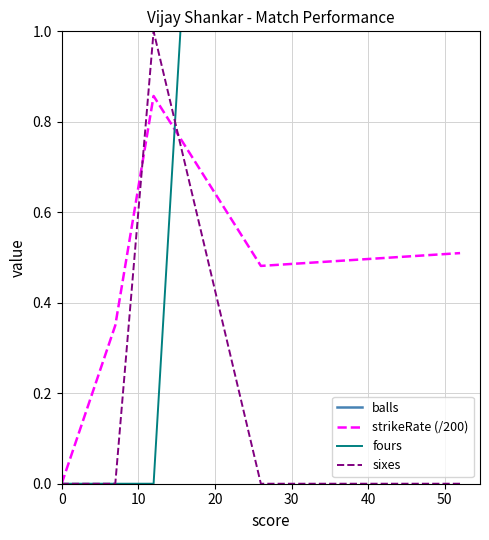

What is the total value across all series at 40?

57.5